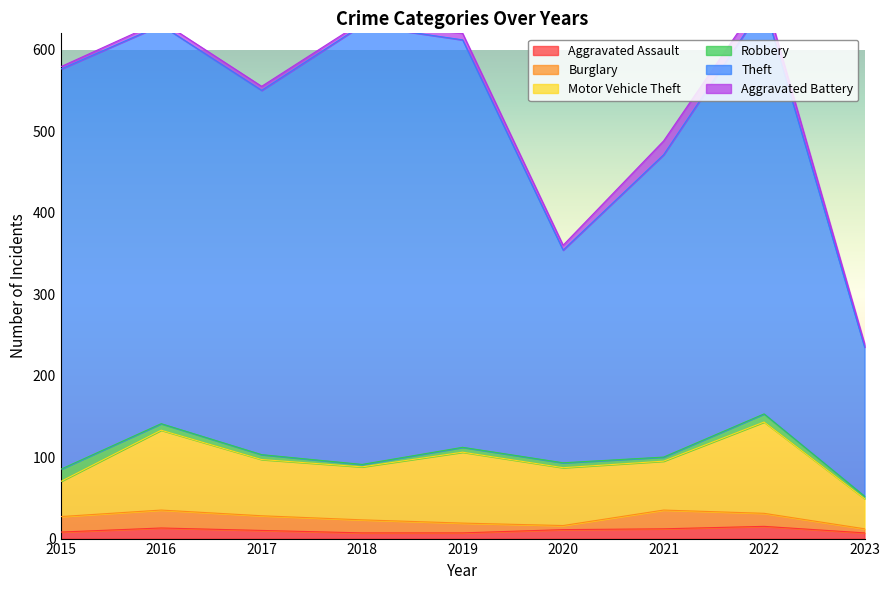

The Aggravated Battery series shows 5 at 2016. True or false?

True